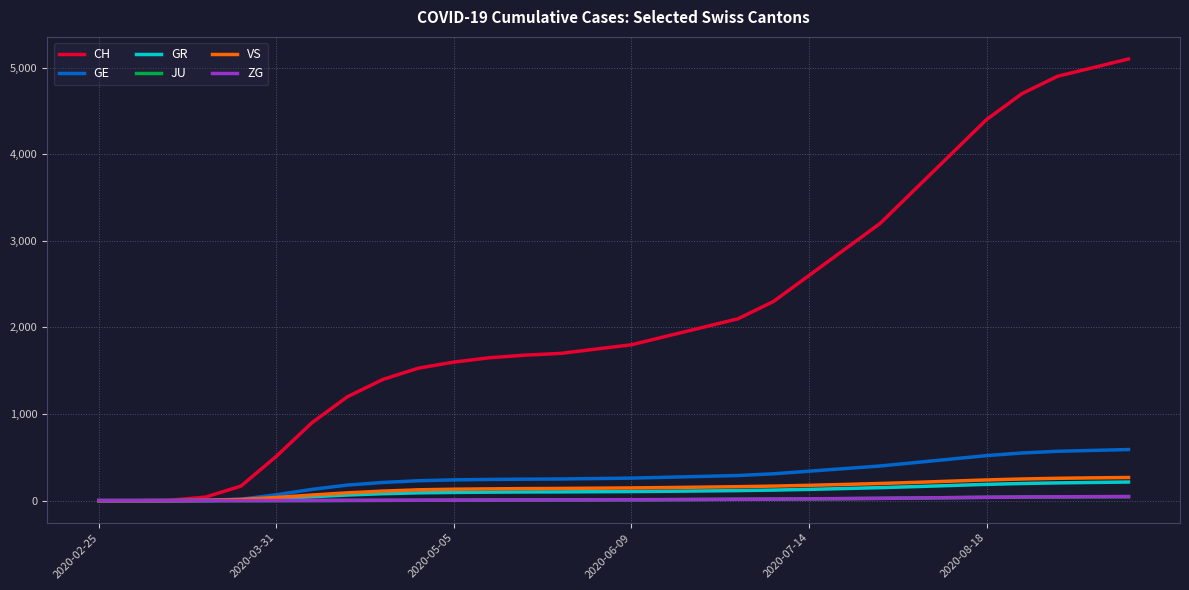

How many series are shown in this chart?

6